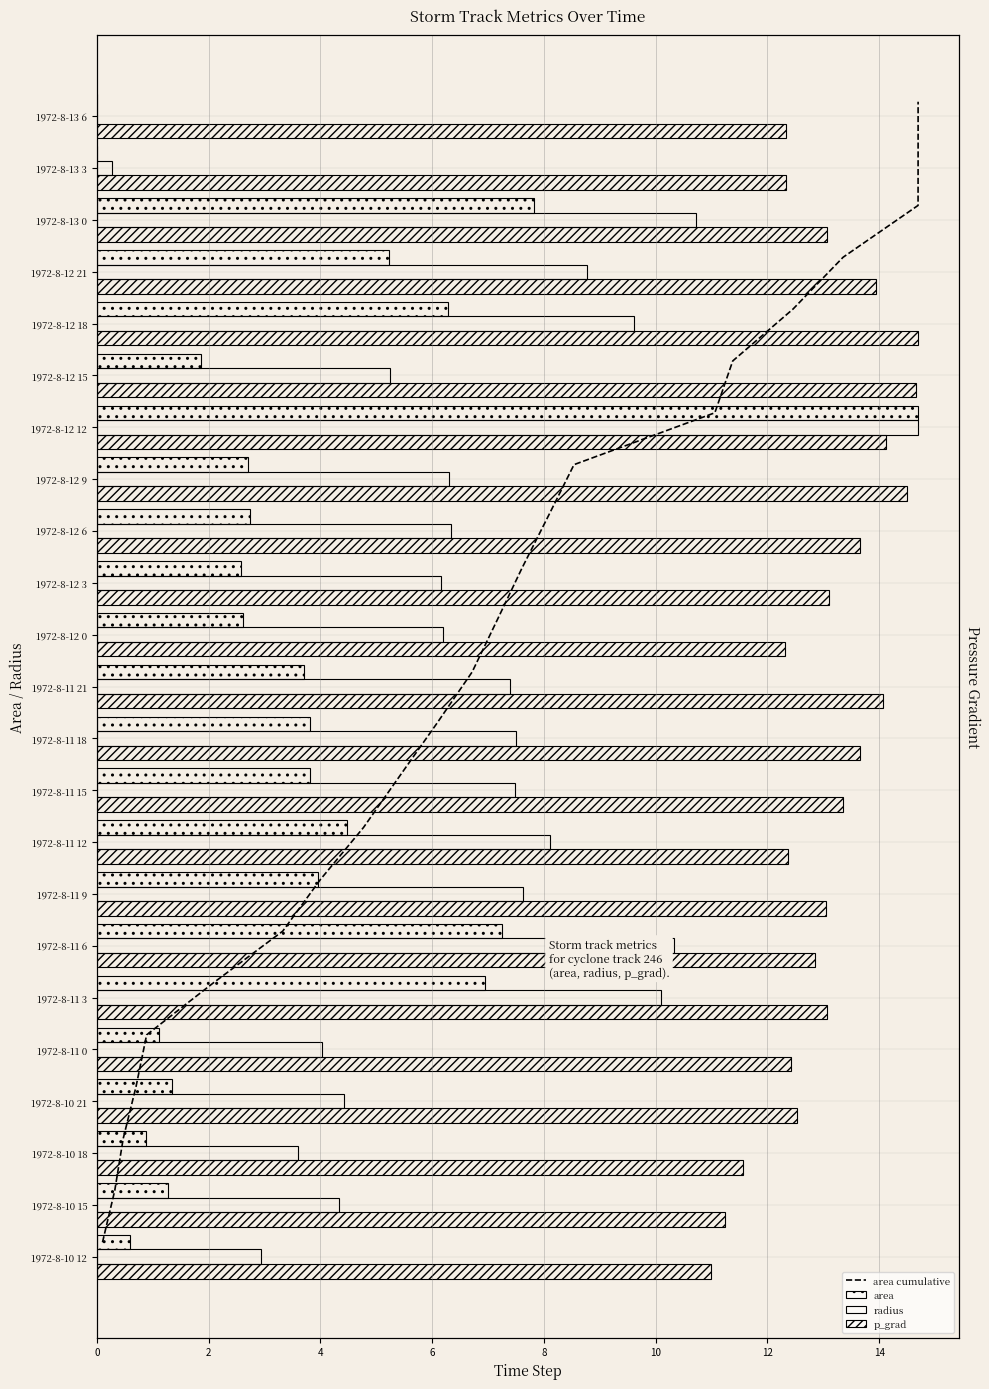

At which category is the sum across all series the highest?

16